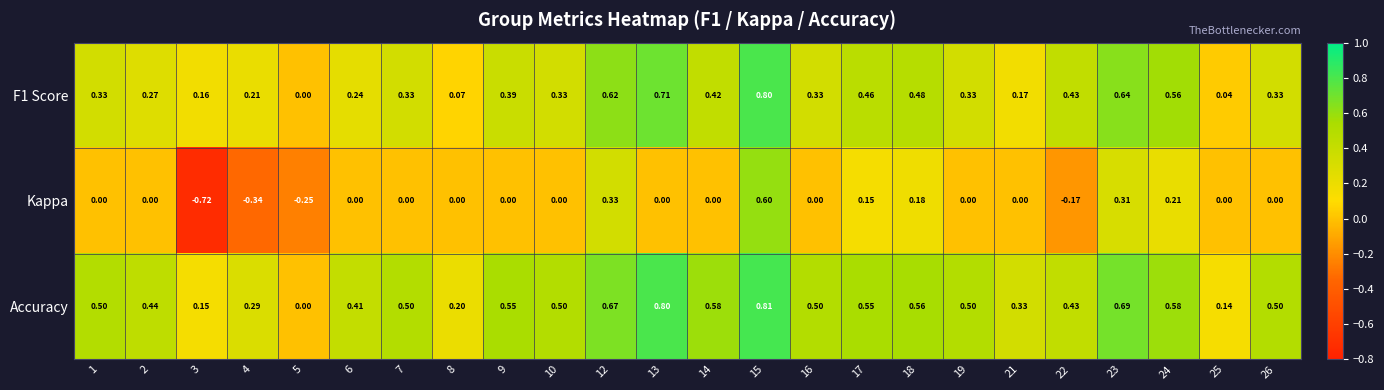

How many series are shown in this chart?

3